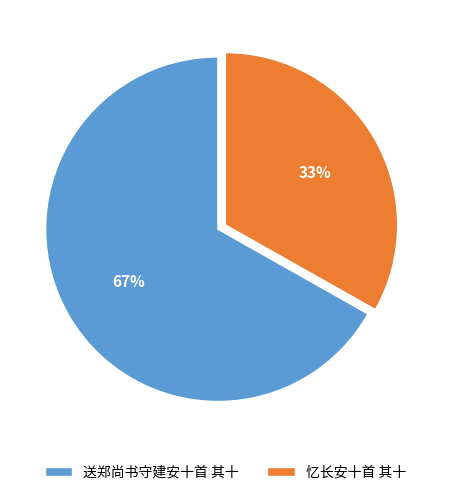

Count the number of slices in the pie.

2